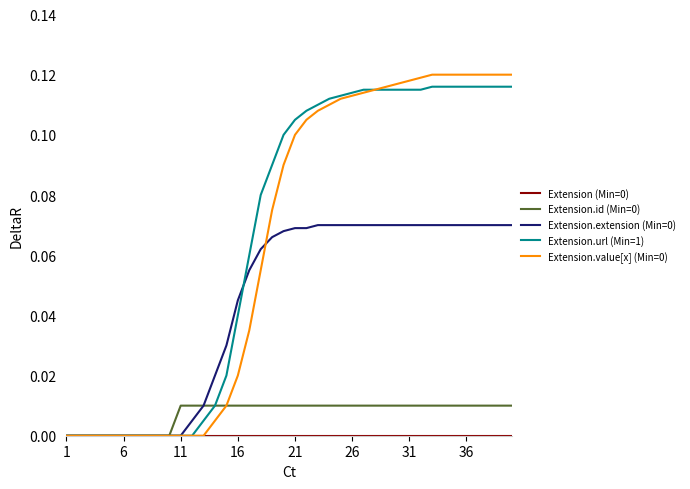

How many lines are shown in the chart?

5